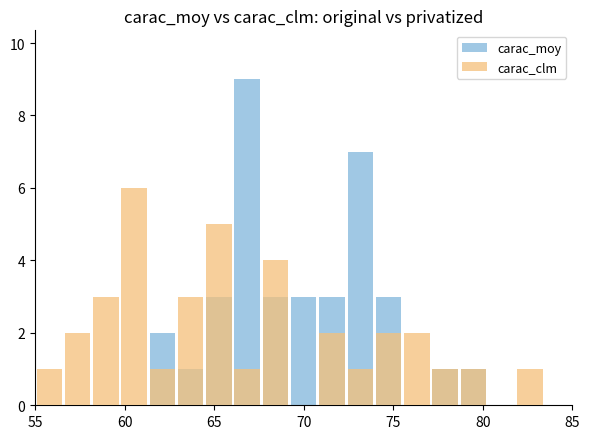

What position from the right is 60?

18